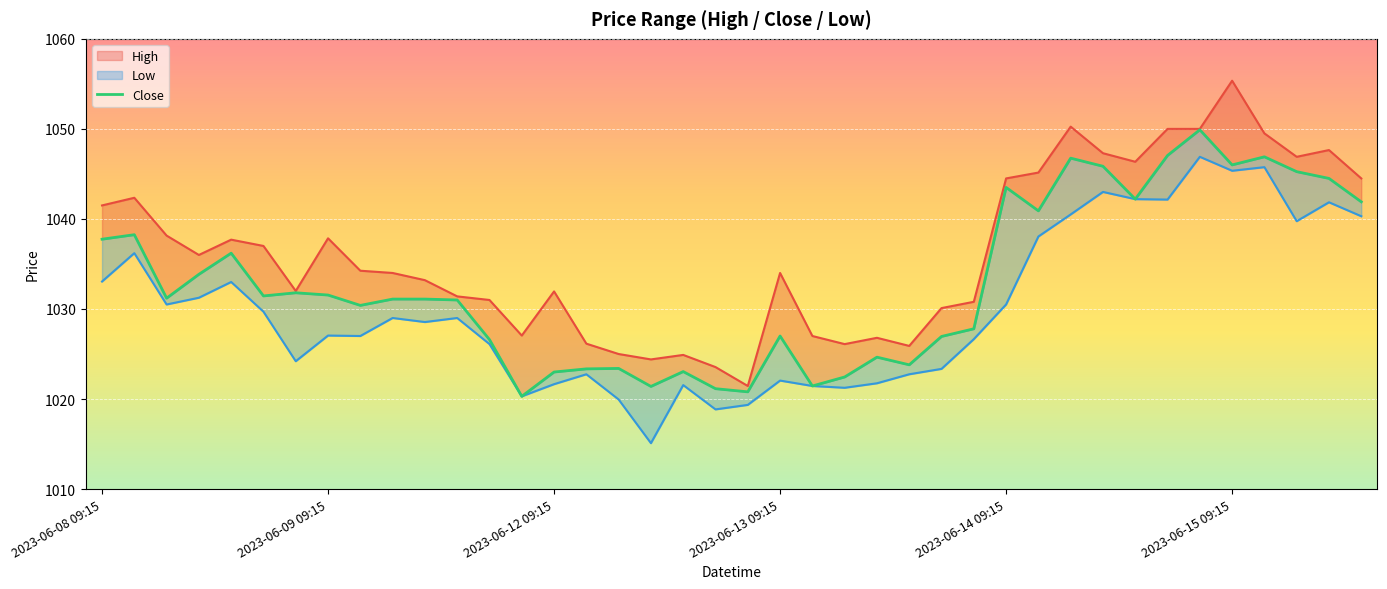

At how many categories does at least one series exceed 1031?

26